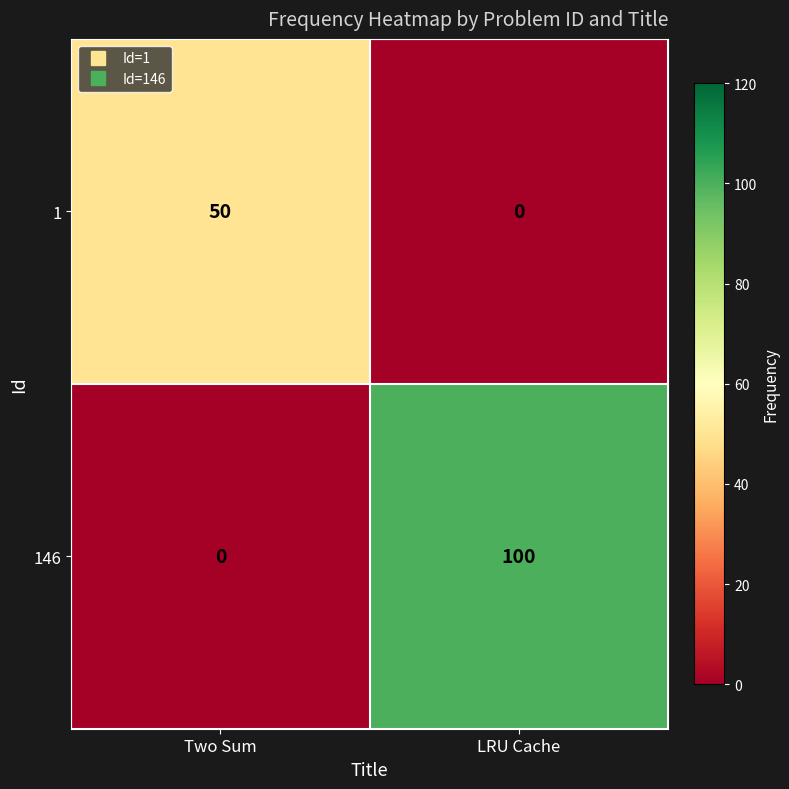

What is the approximate value of 146 at LRU Cache?

100